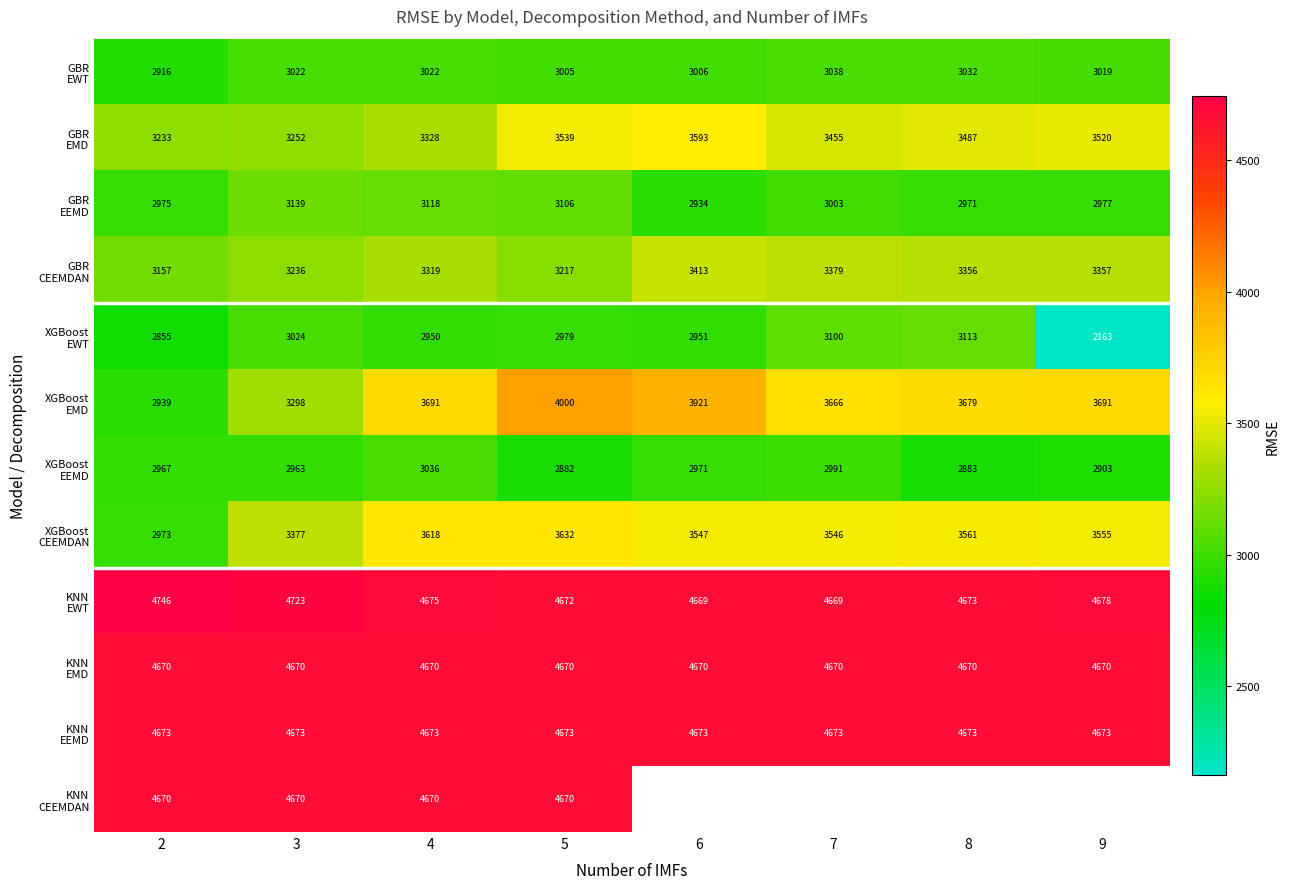

What is the approximate value of XGBoost CEEMDAN at 2?

2972.7